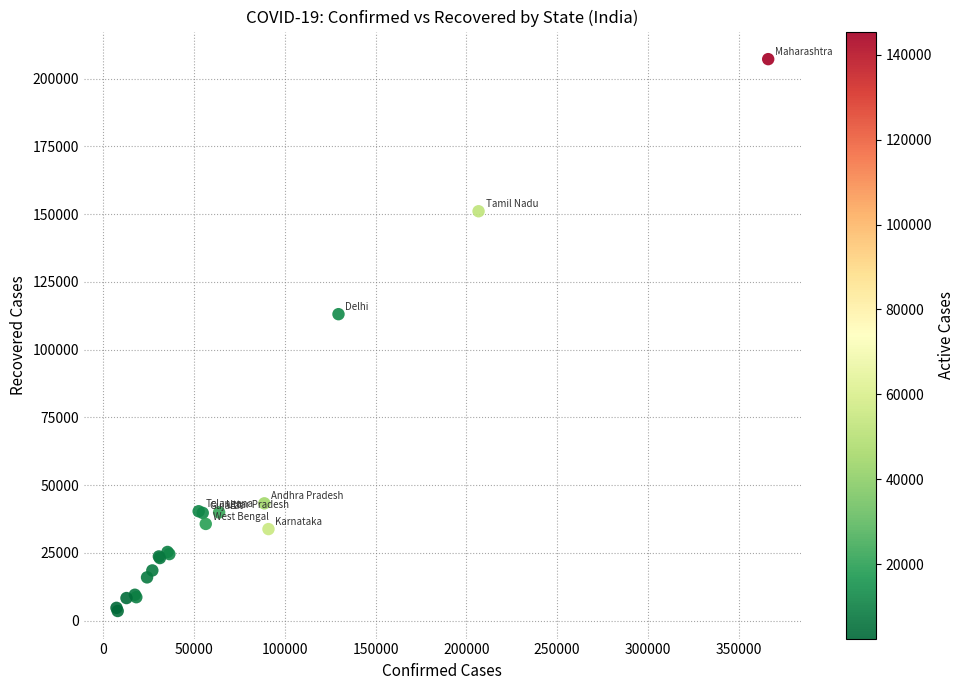

What Y value in the scatter plot is closest to 105357?

113068